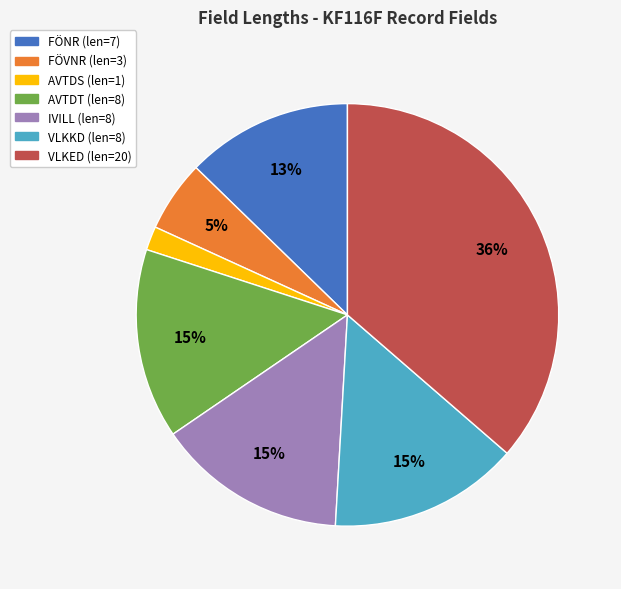

How many slices are in this pie chart?

7